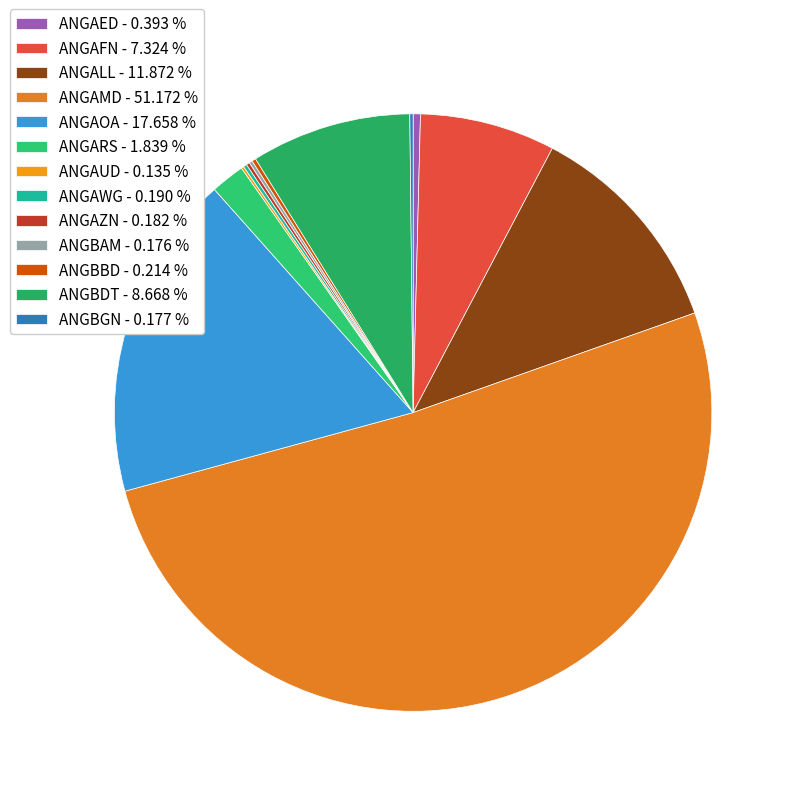

Between ANGBAM and ANGAOA, which is larger?

ANGAOA